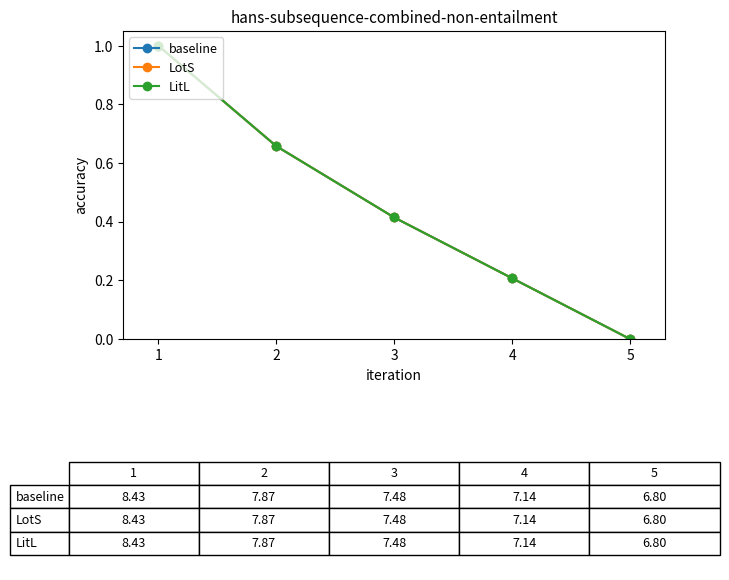

Does the chart have visible grid lines?

No